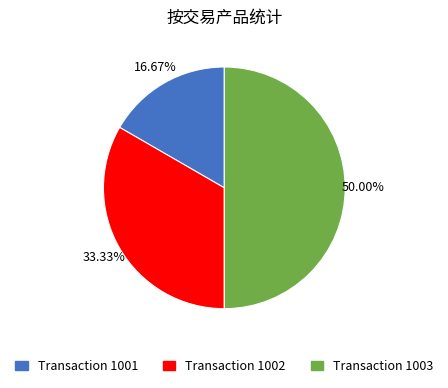

Count the number of slices in the pie.

3